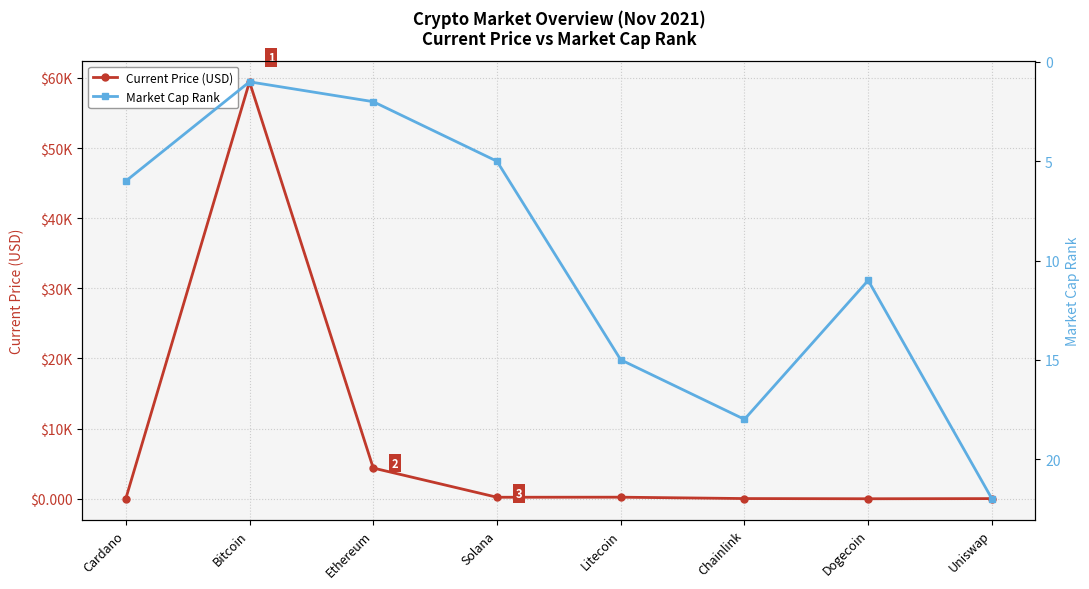

Where does the Current Price (USD) series first go above 214?

Bitcoin